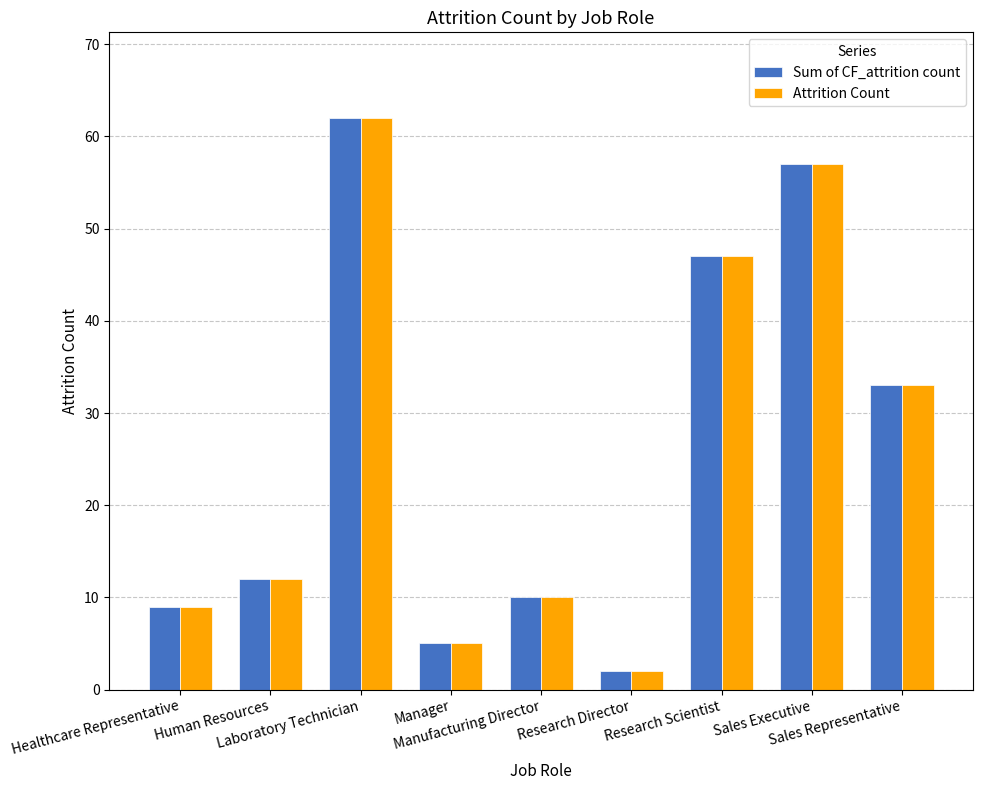

What is the sum of all Attrition Count values?

237